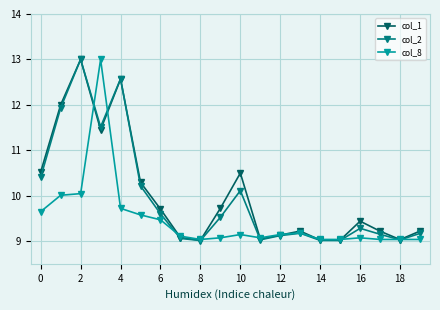

True or false: col_1 has more than 1 points higher than both neighbors.

True